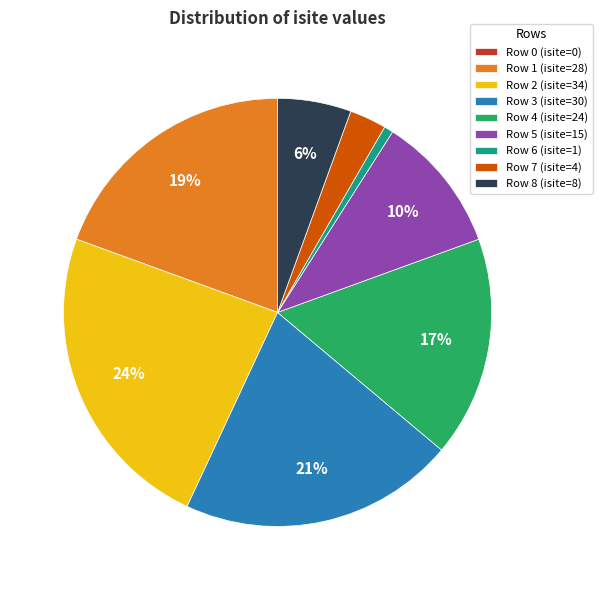

Is the sum of Row 7 (isite=4) and Row 5 (isite=15) greater than half?

No